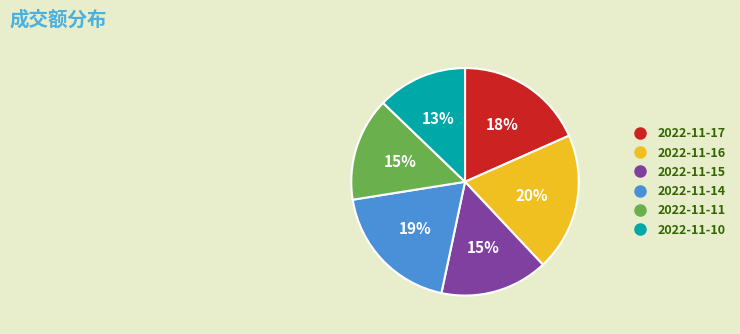

Which slice is the smallest?

2022-11-10